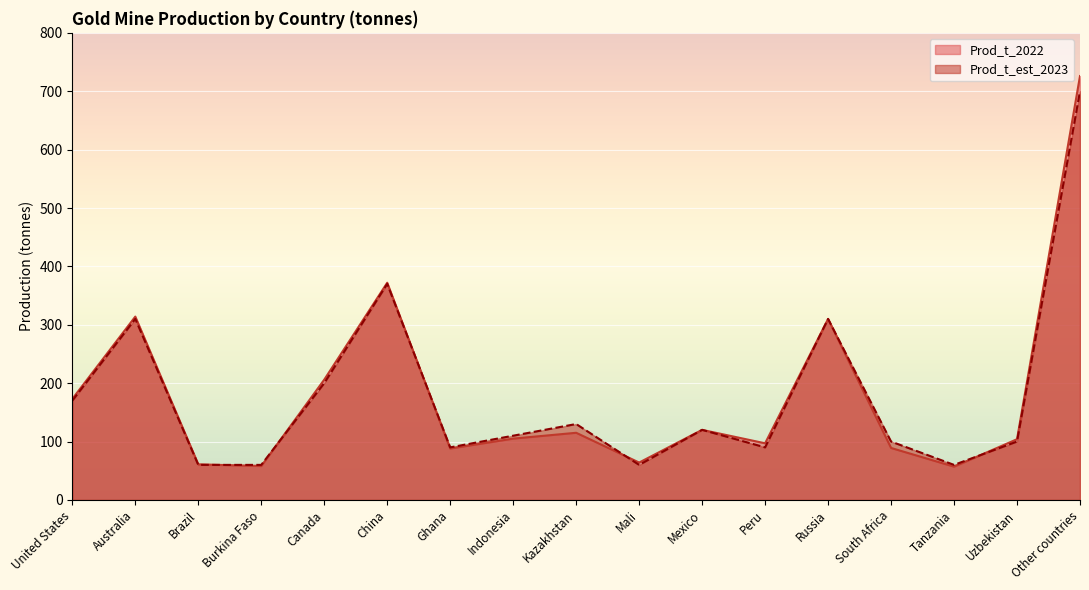

What is the total value across all series at Mali?

124